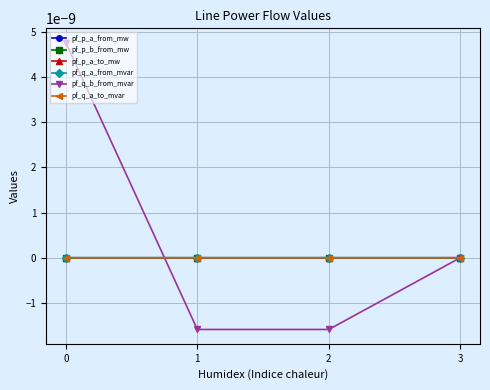

Which series has the widest spread of values?

pf_q_b_from_mvar